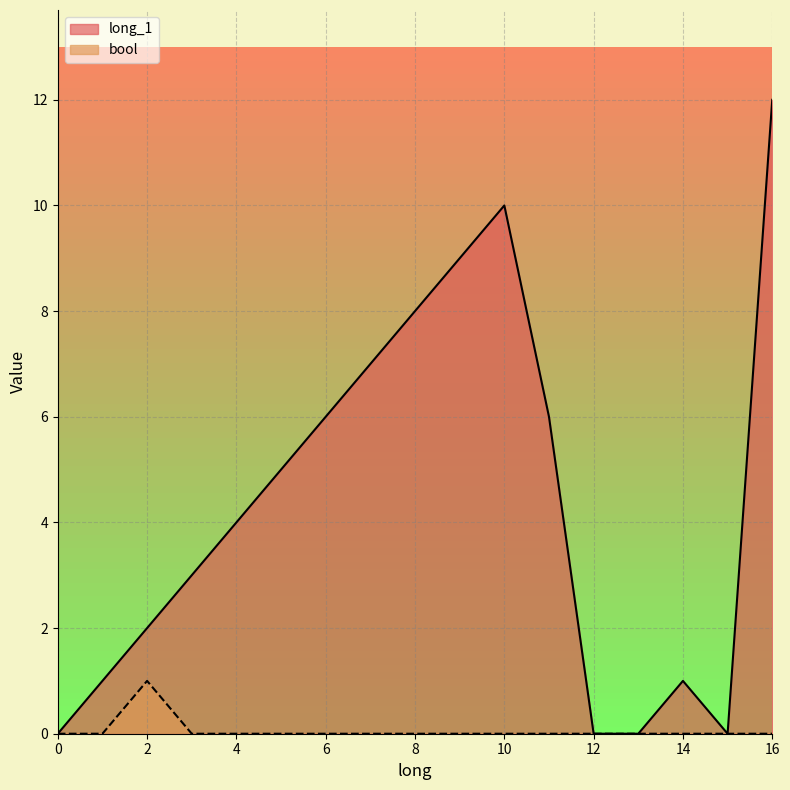

True or false: bool and long_1 cross at least once.

False